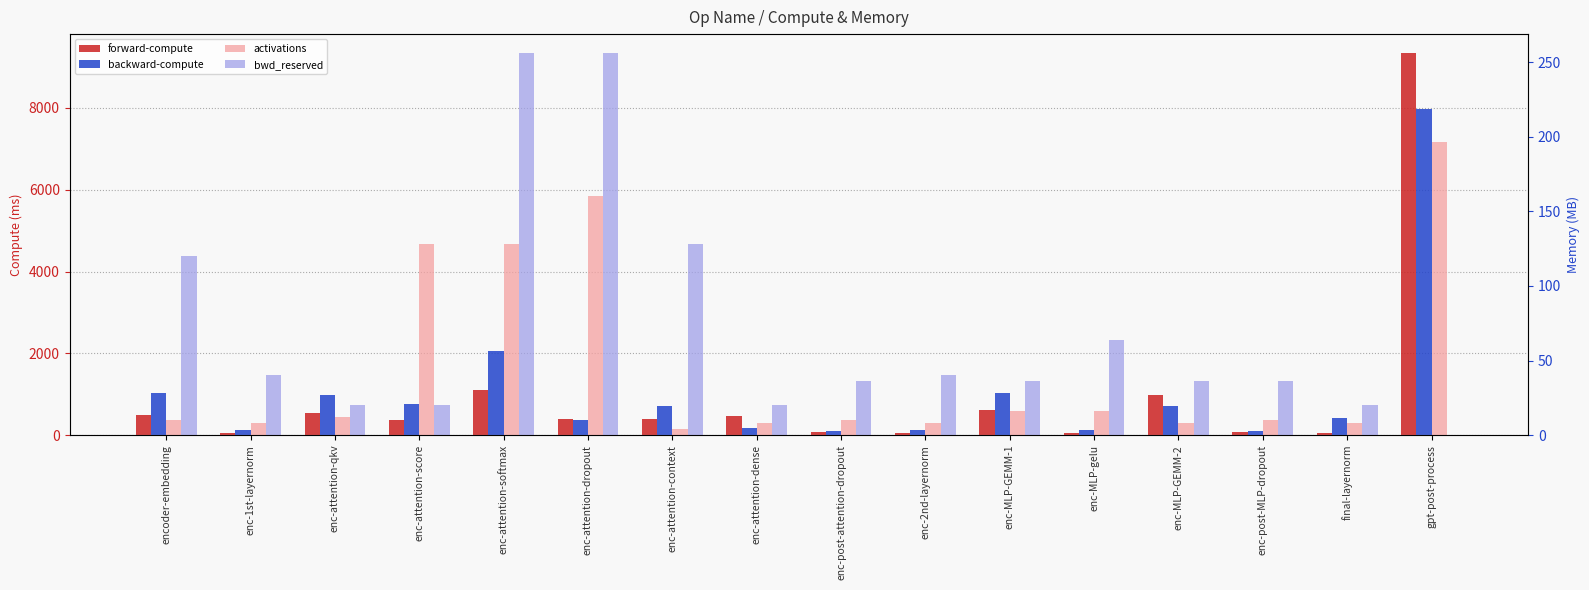

How many bars are there in total?

64